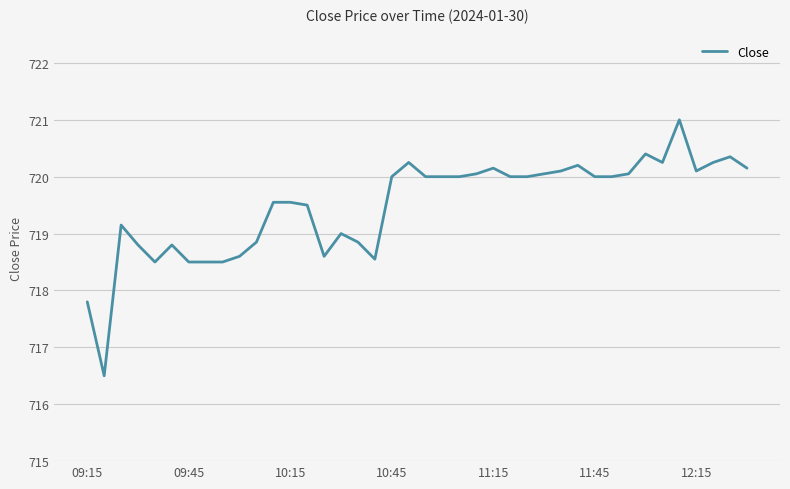

What is the minimum value shown in the chart?

716.5